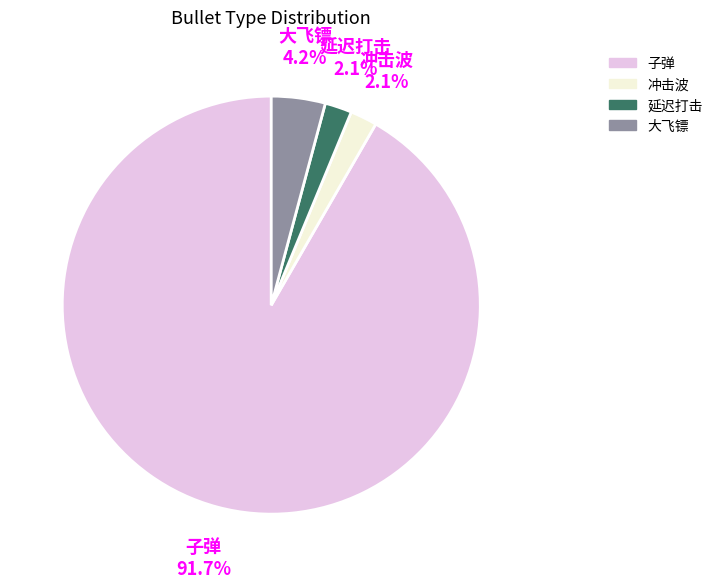

To the nearest percent, what portion does 冲击波 represent?

2%